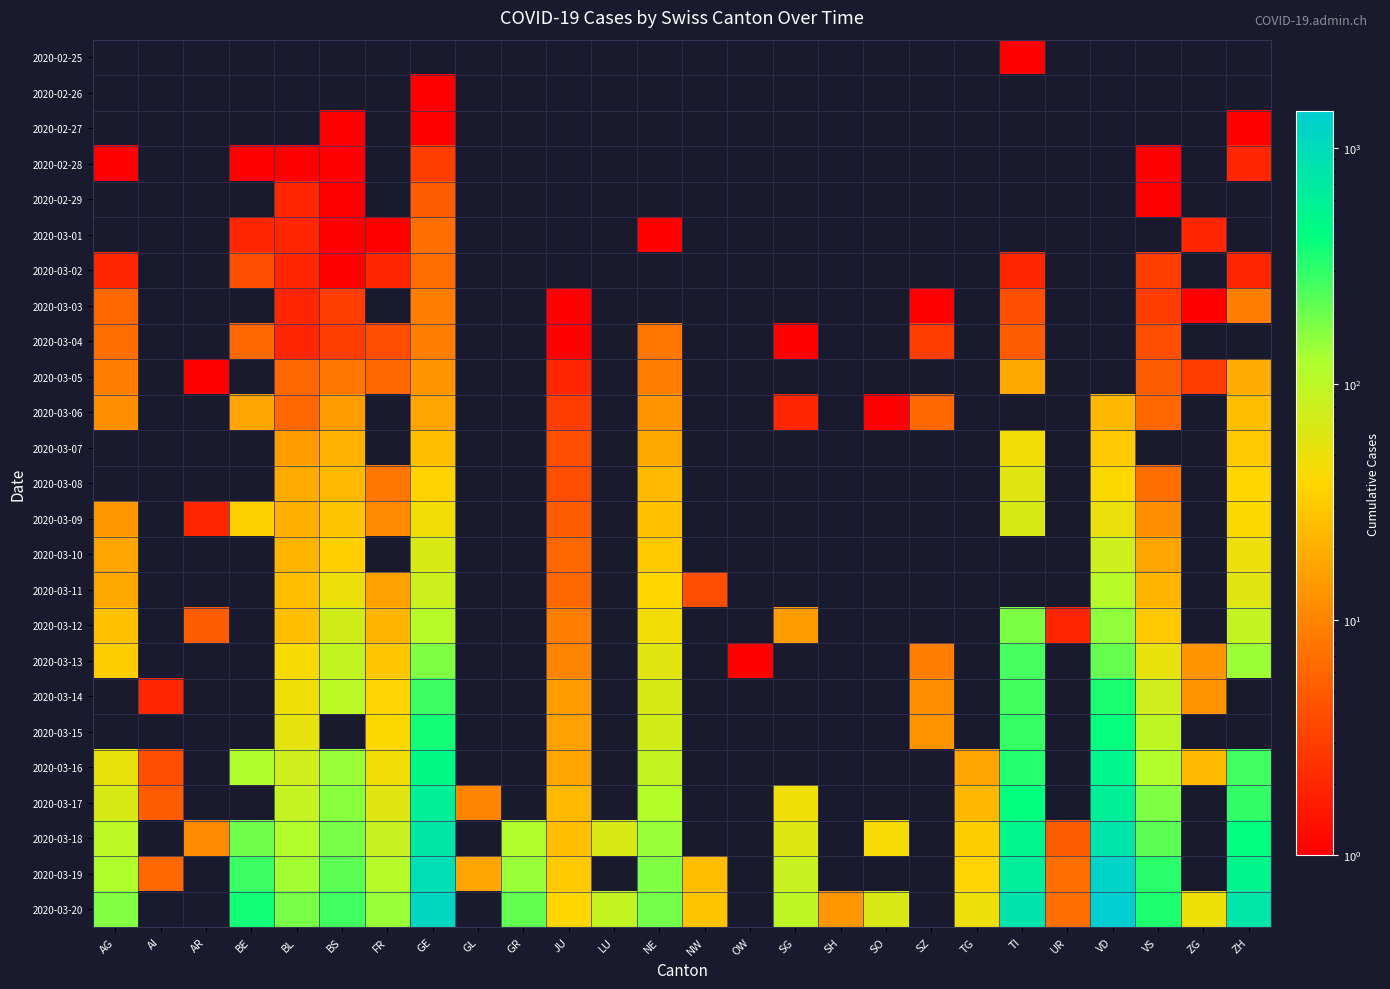

Is it true that 2020-03-14 equals 15.8 at VS?

False